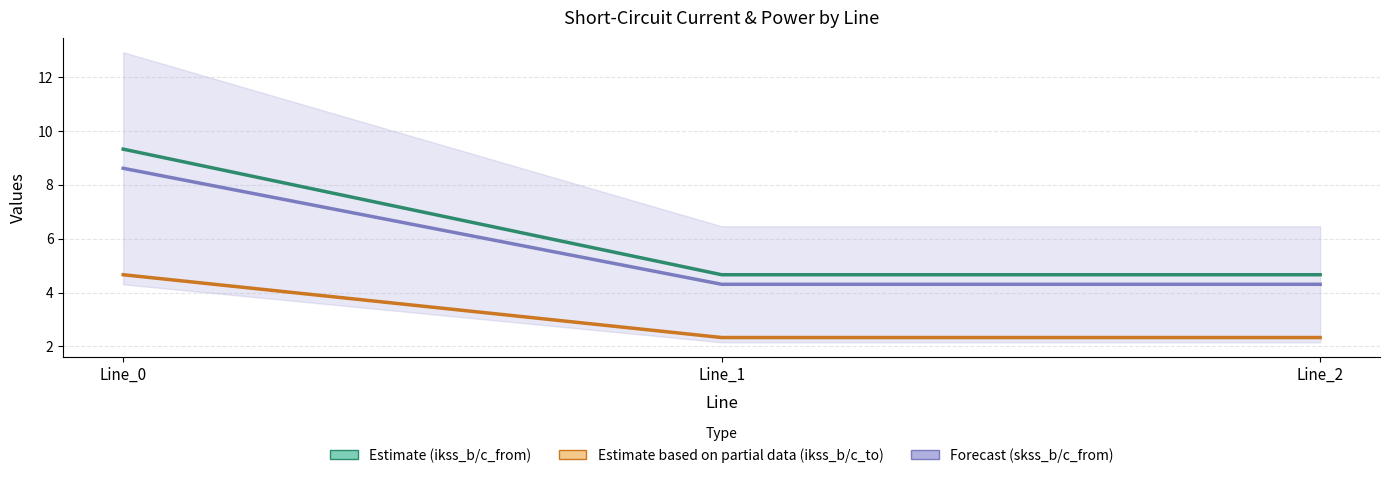

How many pf_ikss_c_to_ka values are between 2 and 4?

2